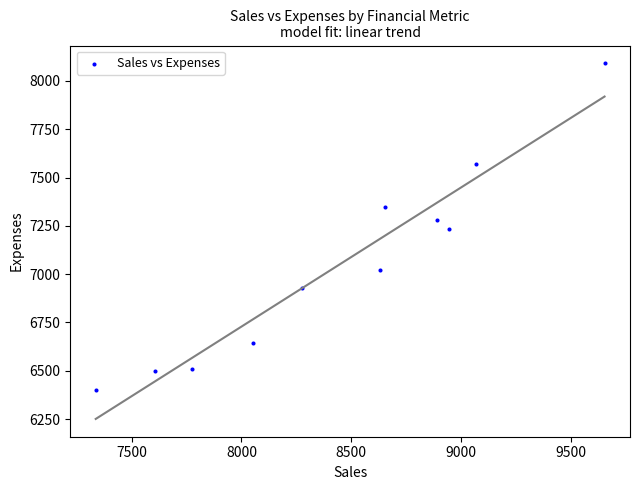

What is the range of Y values (max minus min)?

1690